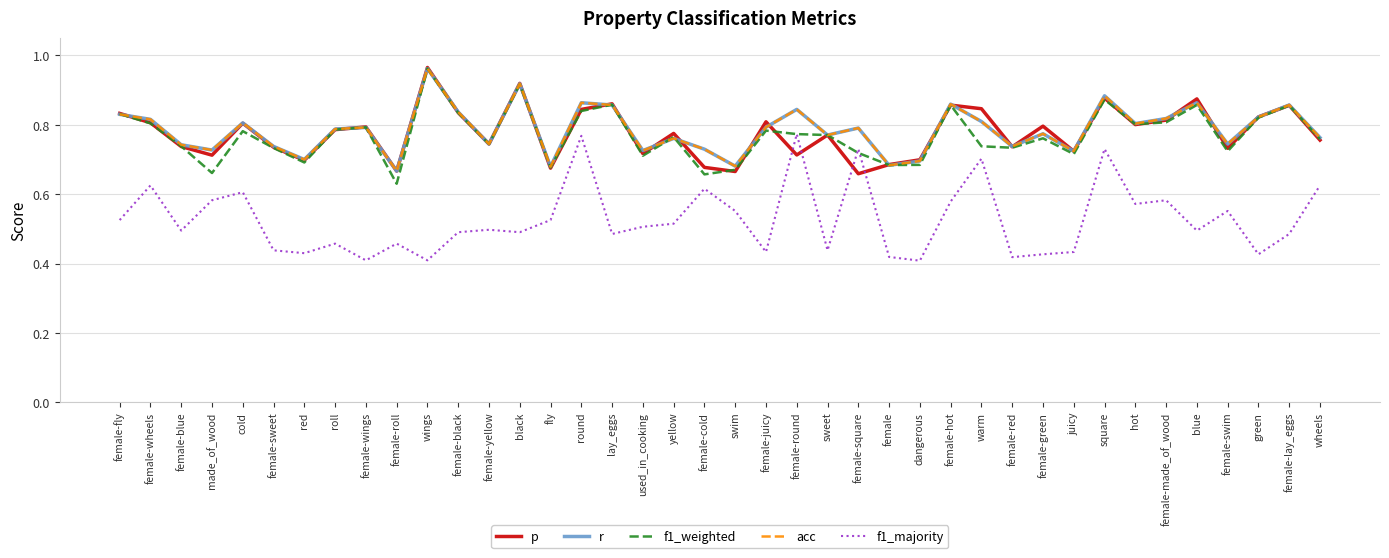

How many lines are shown in the chart?

5